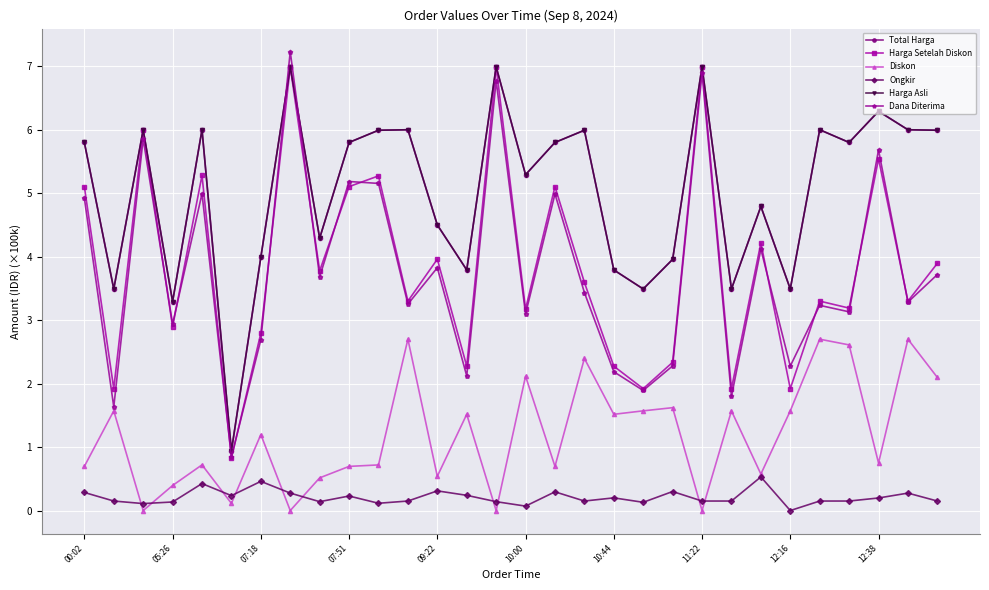

Reading left to right, transcribe all the data shown in this chart.

Total Harga: 5.8	3.5	6.0	3.3	6.0	0.9	4.0	7.0	4.3	5.8	6.0	6.0	4.5	3.8	7.0	5.3	5.8	6.0	3.8	3.5	4.0	7.0	3.5	4.8	3.5	6.0	5.8	6.3	6.0	6.0
Harga Setelah Diskon: 5.1	1.9	6.0	2.9	5.3	0.8	2.8	7.0	3.8	5.1	5.3	3.3	4.0	2.3	7.0	3.2	5.1	3.6	2.3	1.9	2.3	7.0	1.9	4.2	1.9	3.3	3.2	5.5	3.3	3.9
Diskon: 0.7	1.6	0.0	0.4	0.7	0.1	1.2	0.0	0.5	0.7	0.7	2.7	0.5	1.5	0.0	2.1	0.7	2.4	1.5	1.6	1.6	0.0	1.6	0.6	1.6	2.7	2.6	0.7	2.7	2.1
Ongkir: 0.3	0.1	0.1	0.1	0.4	0.2	0.5	0.3	0.1	0.2	0.1	0.1	0.3	0.2	0.1	0.1	0.3	0.1	0.2	0.1	0.3	0.1	0.1	0.5	0.0	0.1	0.1	0.2	0.3	0.1
Harga Asli: 5.8	3.5	6.0	3.3	6.0	0.9	4.0	7.0	4.3	5.8	6.0	6.0	4.5	3.8	7.0	5.3	5.8	6.0	3.8	3.5	4.0	7.0	3.5	4.8	3.5	6.0	5.8	6.3	6.0	6.0
Dana Diterima: 4.9	1.6	5.9	2.9	5.0	0.8	2.7	7.2	3.7	5.2	5.2	3.3	3.8	2.1	6.8	3.1	5.0	3.4	2.2	1.9	2.3	6.9	1.8	4.1	2.3	3.2	3.1	5.7	3.3	3.7